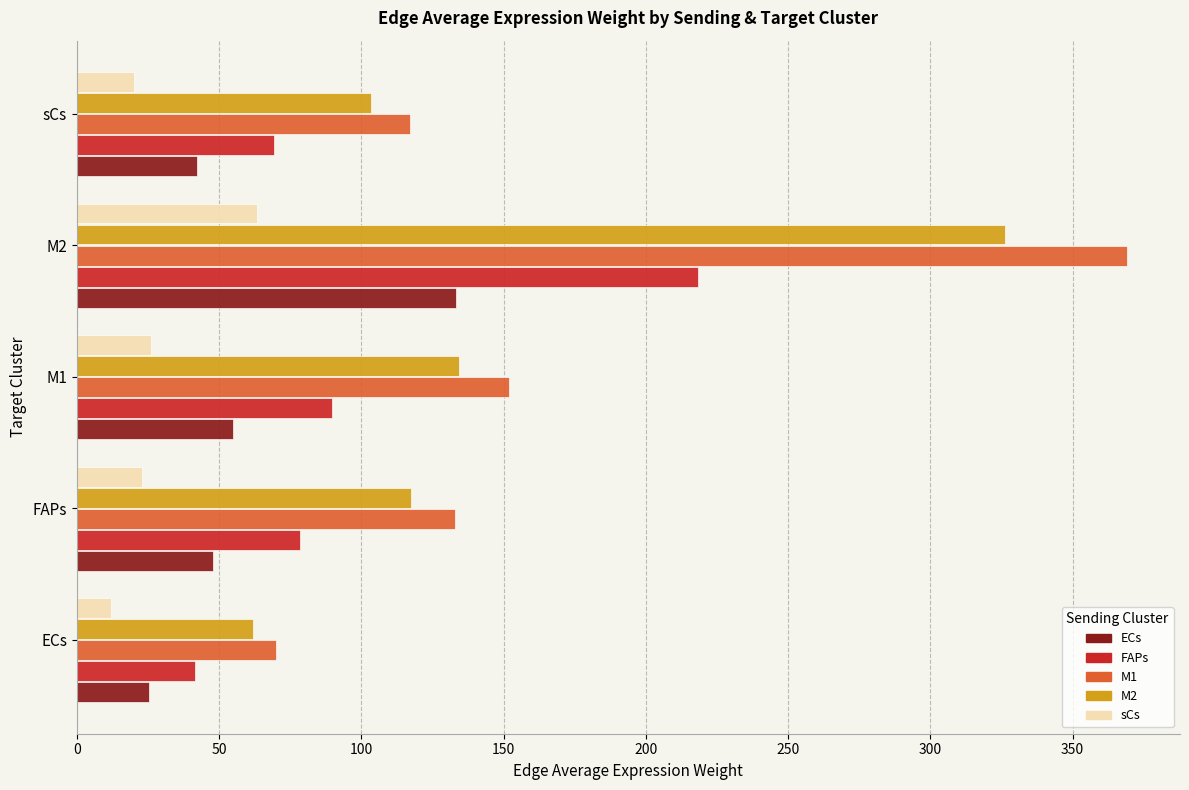

Read the ECs value at ECs.

25.3